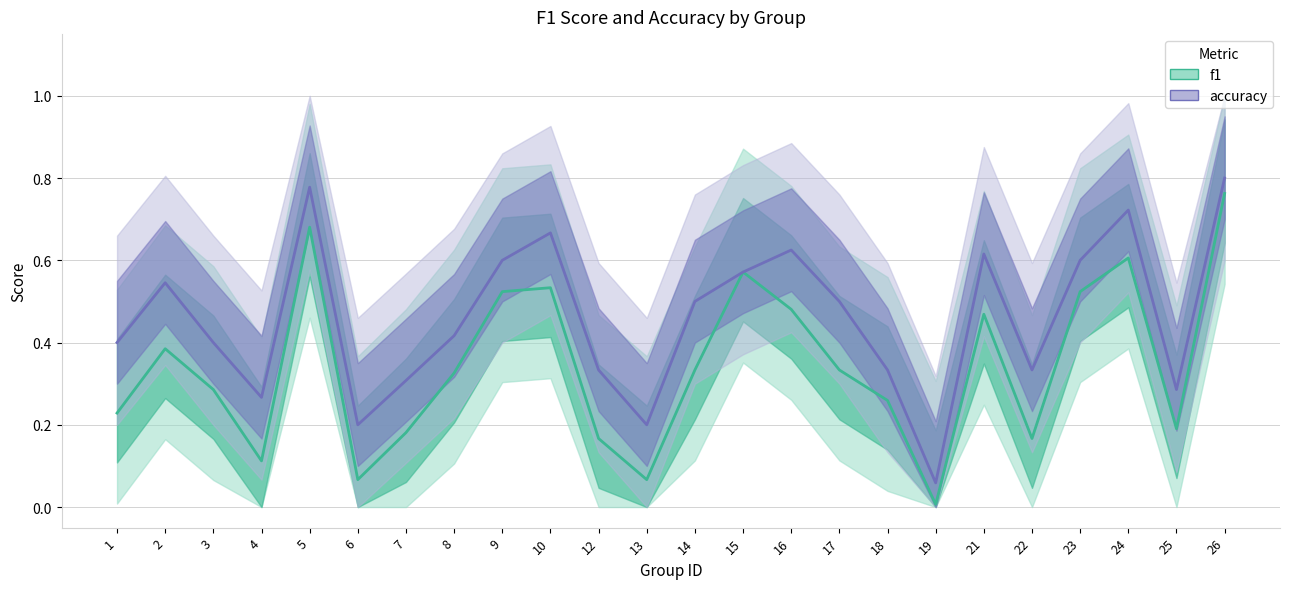

How many interior local peaks does the f1 series have?

6